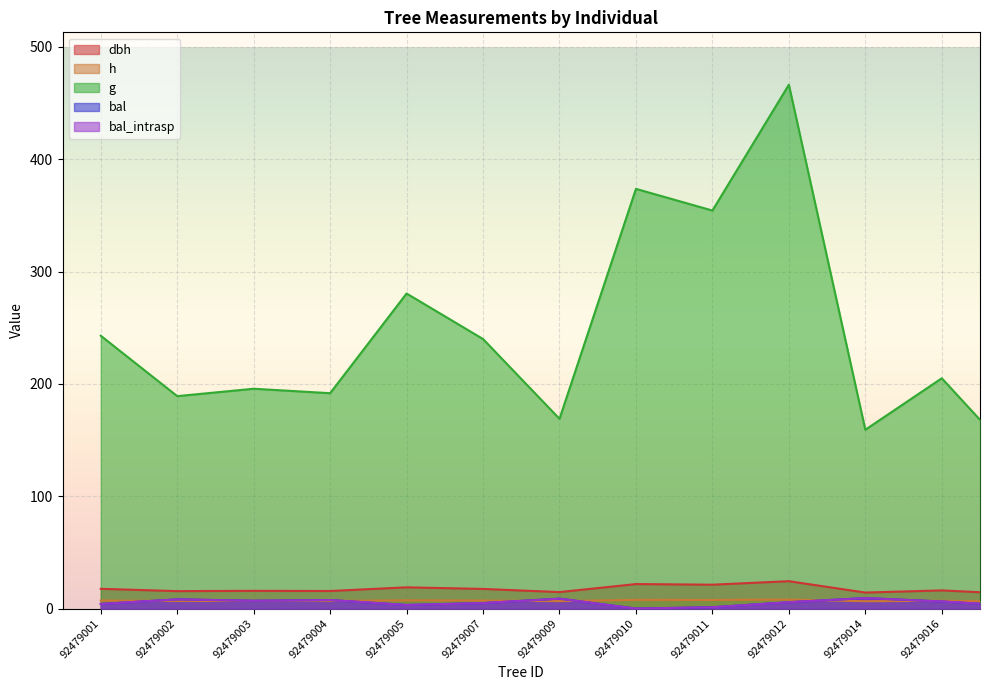

Reading left to right, transcribe all the data shown in this chart.

dbh: 17.6	15.5	15.8	15.6	18.9	17.5	14.7	21.8	21.2	24.4	14.2	16.2	12.9
h: 7.1	6.8	6.8	6.8	7.3	7.1	6.6	7.7	7.7	8.0	6.5	6.9	6.2
g: 242.8	189.1	195.7	191.7	280.4	239.9	168.9	373.6	354.3	466.3	159.2	205.0	131.0
bal: 4.1	8.2	7.0	7.6	3.2	4.9	8.8	0.0	1.2	5.7	9.3	6.3	2.3
bal_intrasp: 4.1	8.2	7.0	7.6	3.2	4.9	8.8	0.0	1.2	5.7	9.3	6.3	2.3